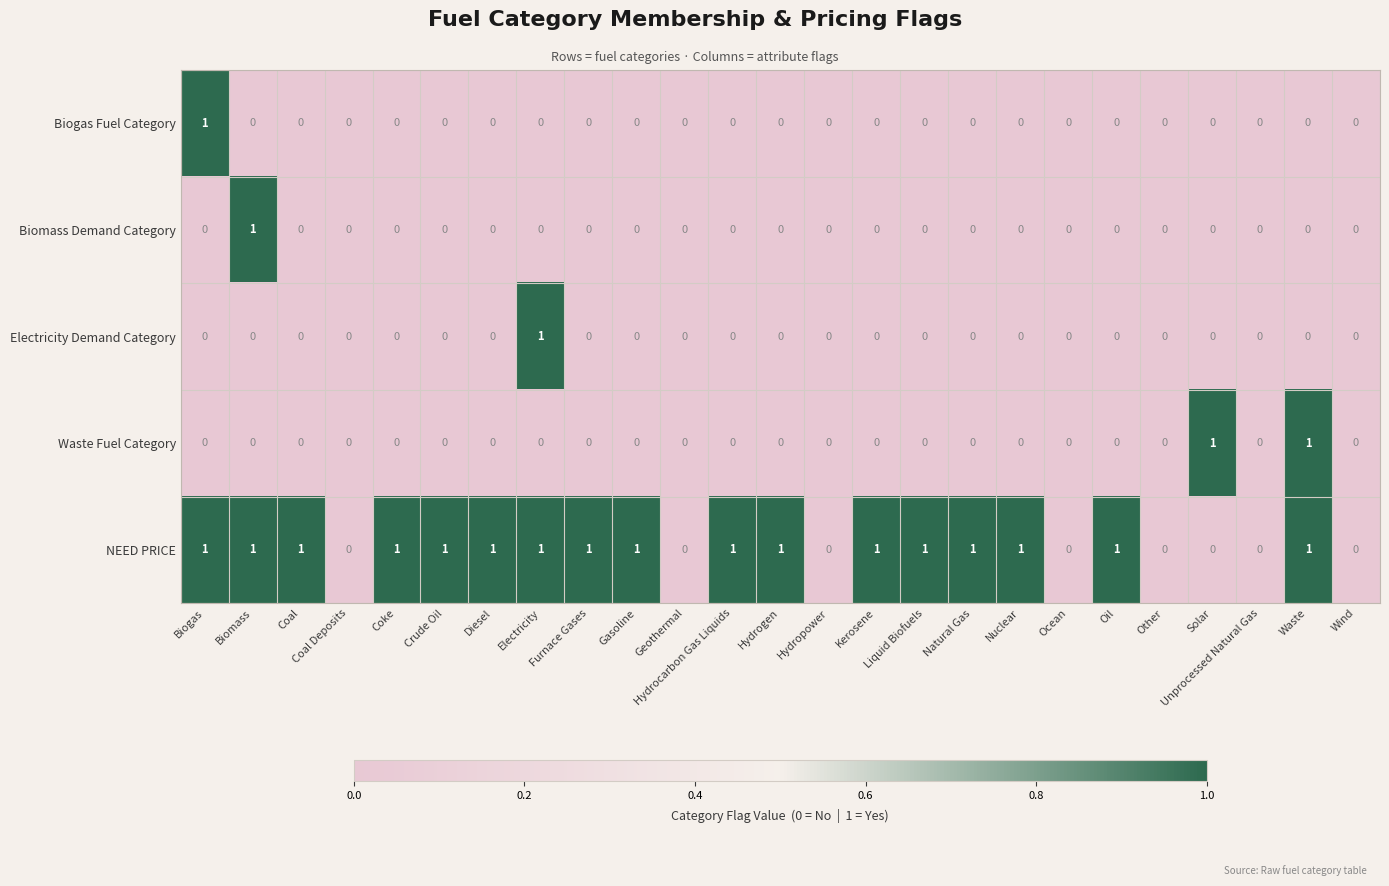

The NEED PRICE series shows 1 at Hydrocarbon Gas Liquids. True or false?

True